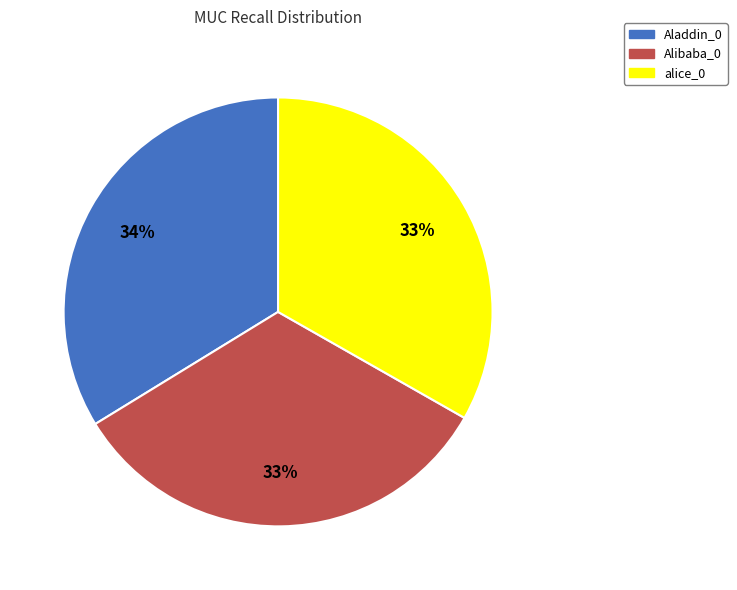

Do alice_0 and Aladdin_0 together represent more than half of the pie?

Yes